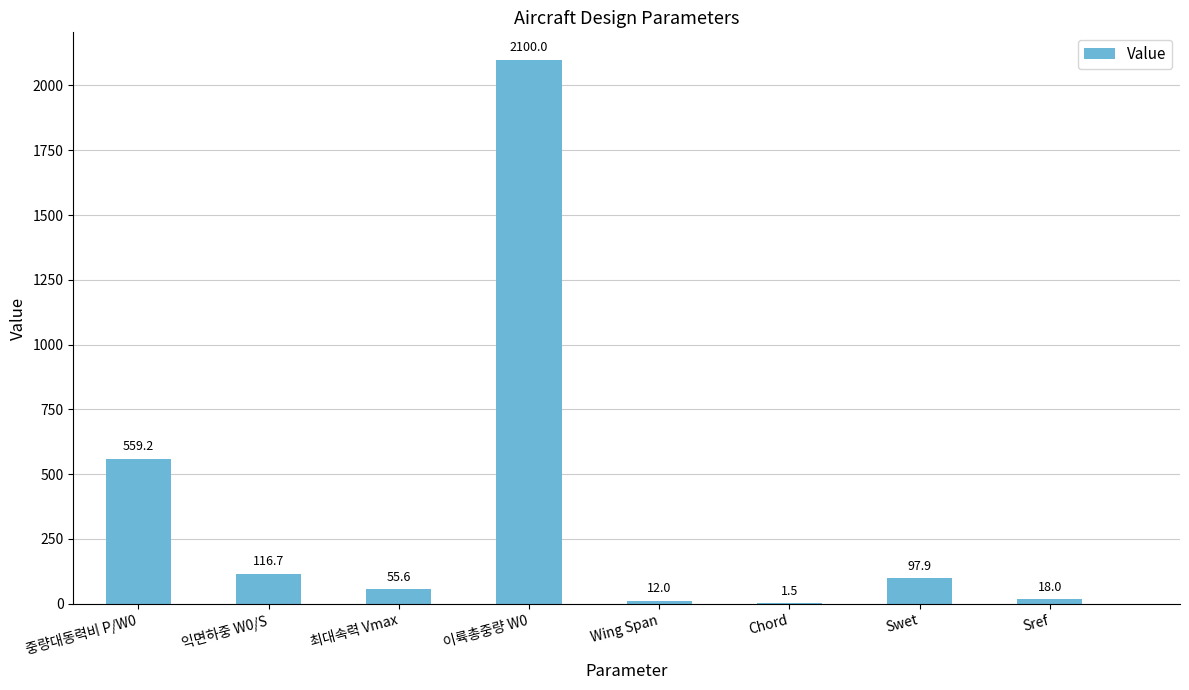

What value does the data have at 중량대동력비 P/W0?

559.2